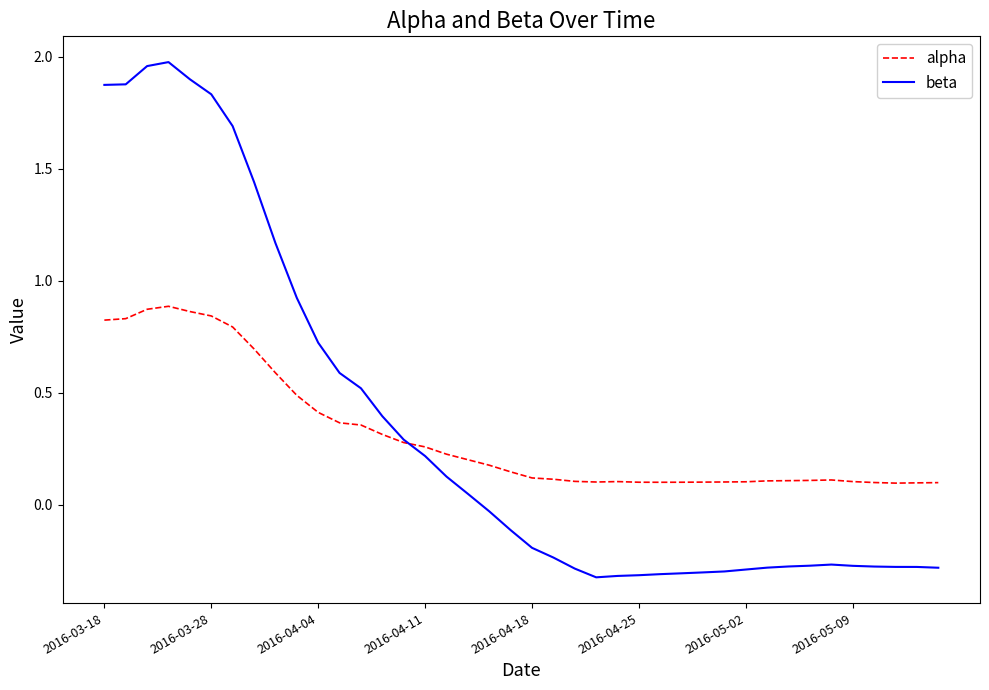

List the series in order of their peak value, highest first.

beta, alpha